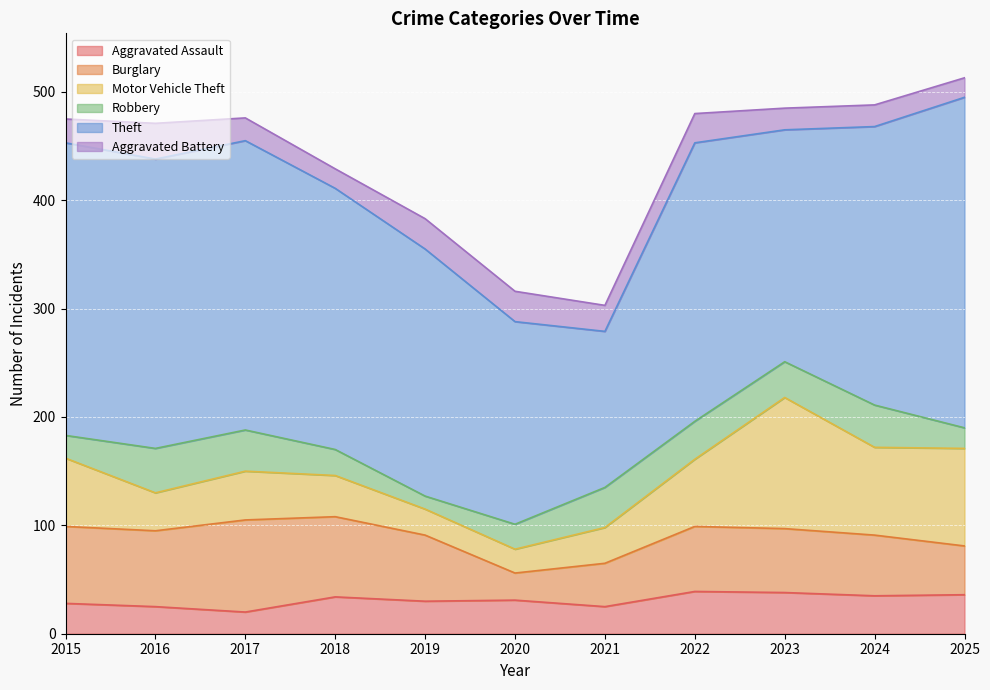

How many data points in Aggravated Battery are above 22?

5